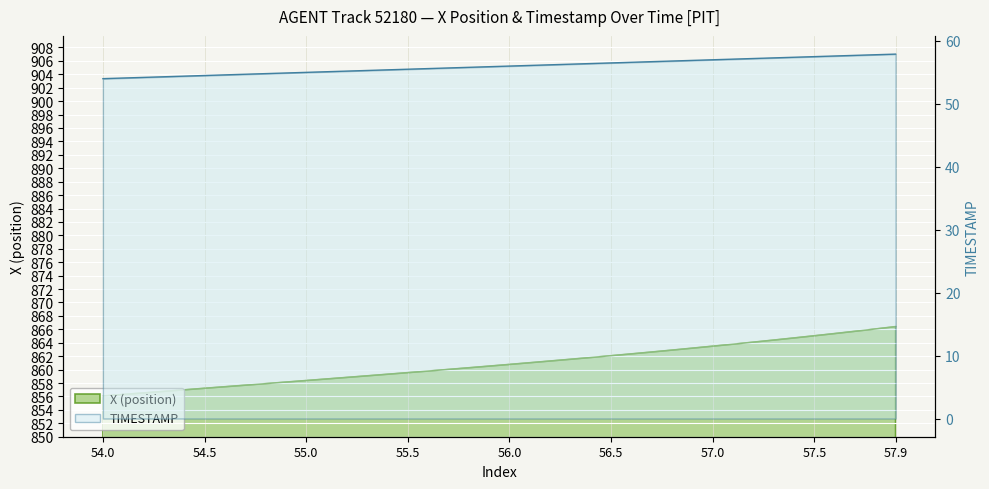

What is the value of the X point at the 26th from the left?

862.1